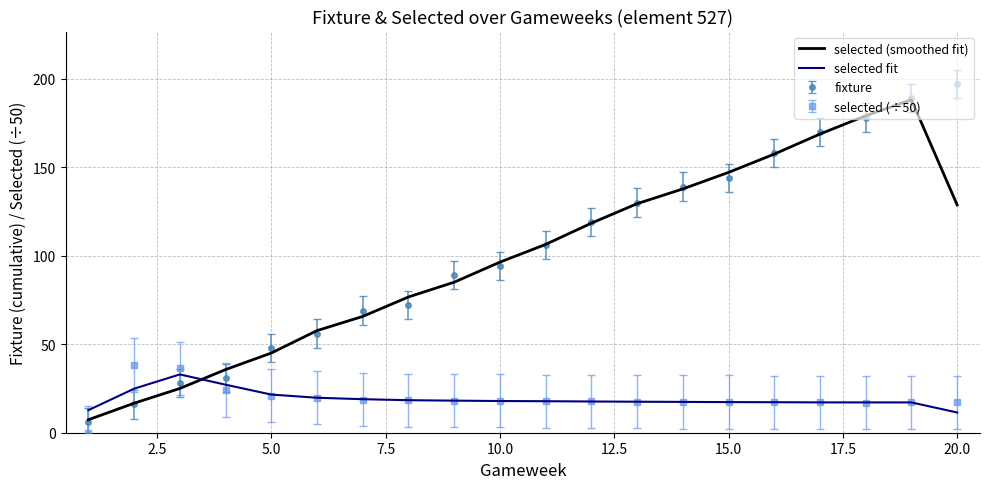

Which series has the widest spread of values?

fixture